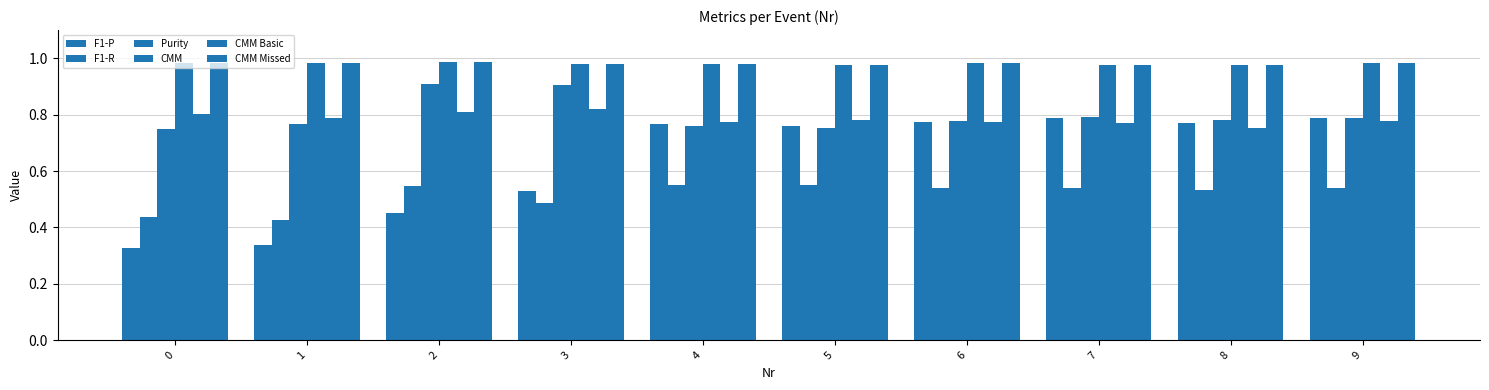

What is the average value of the CMM Basic series?

0.8